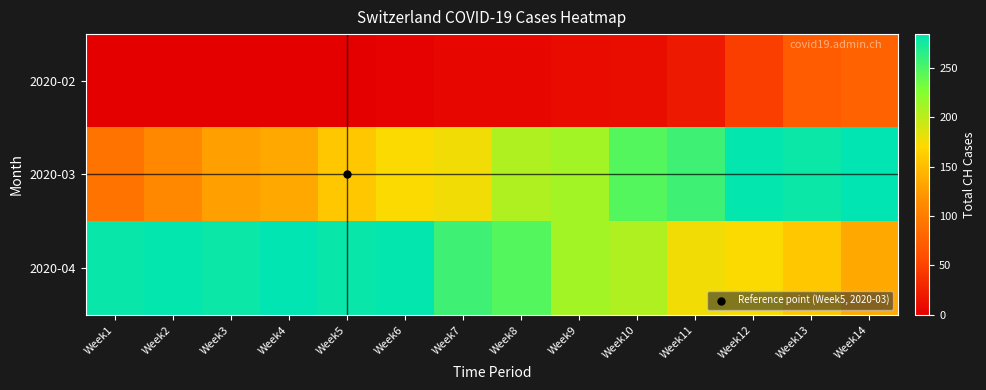

Reading left to right, extract all data points from this chart.

2020-02: Week1=0	Week2=0	Week3=0	Week4=1	Week5=1	Week6=2	Week7=5	Week8=6	Week9=9	Week10=10	Week11=19	Week12=47	Week13=70	Week14=77
2020-03: Week1=92	Week2=110	Week3=128	Week4=135	Week5=157	Week6=172	Week7=176	Week8=206	Week9=211	Week10=246	Week11=256	Week12=282	Week13=279	Week14=284
2020-04: Week1=280	Week2=282	Week3=279	Week4=284	Week5=280	Week6=282	Week7=256	Week8=246	Week9=211	Week10=206	Week11=176	Week12=172	Week13=157	Week14=135